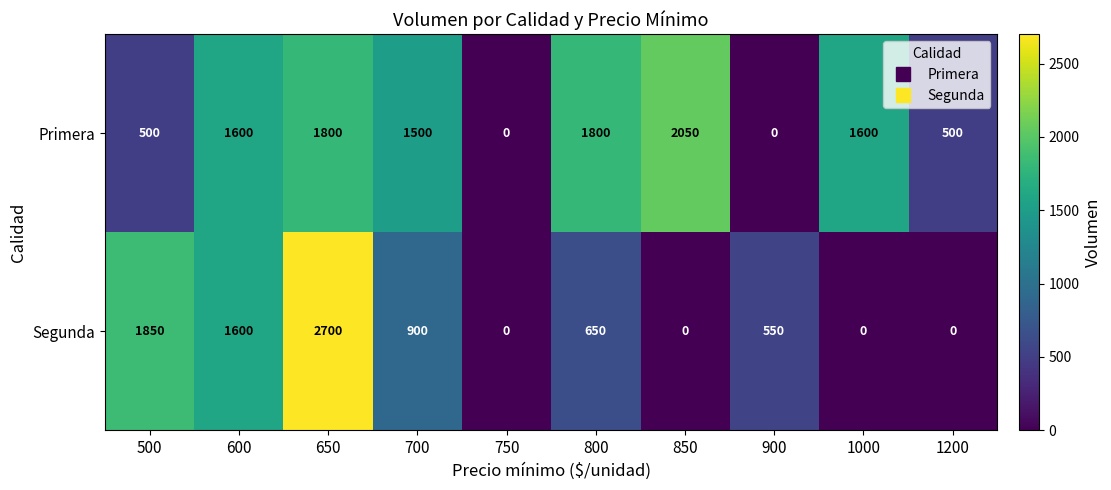

True or false: Segunda has a value of 650 at 800.

True